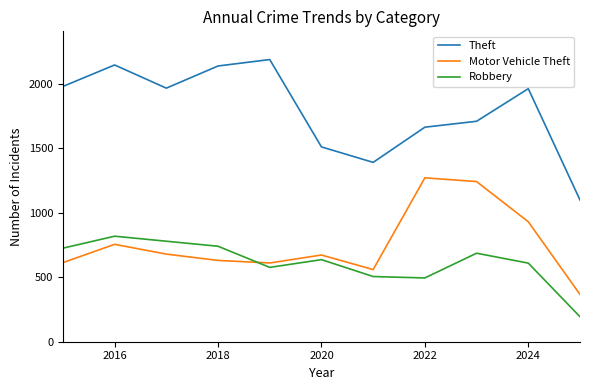

What is the difference between the maximum and minimum values in the Theft series?

1090